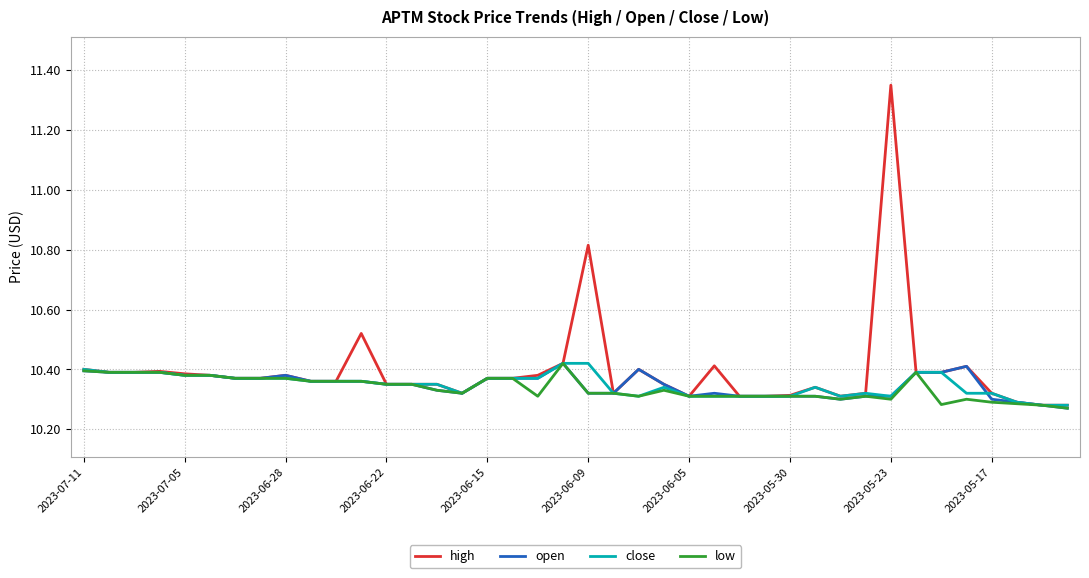

Which series has the largest range (max minus min)?

high